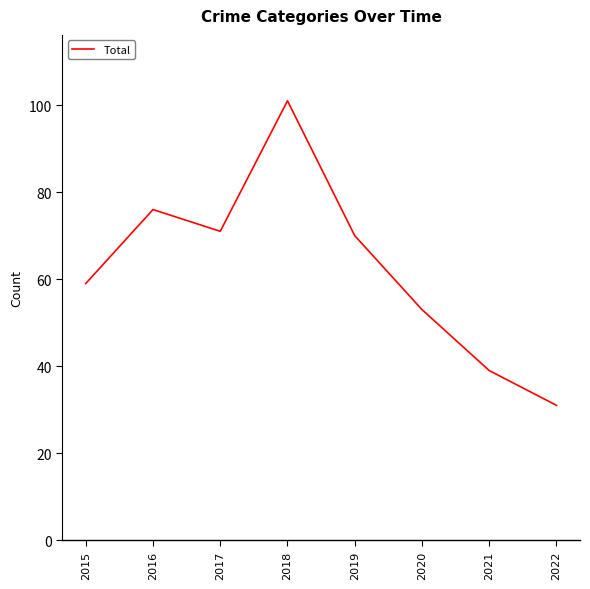

Which category has the lowest value across all series?

2022